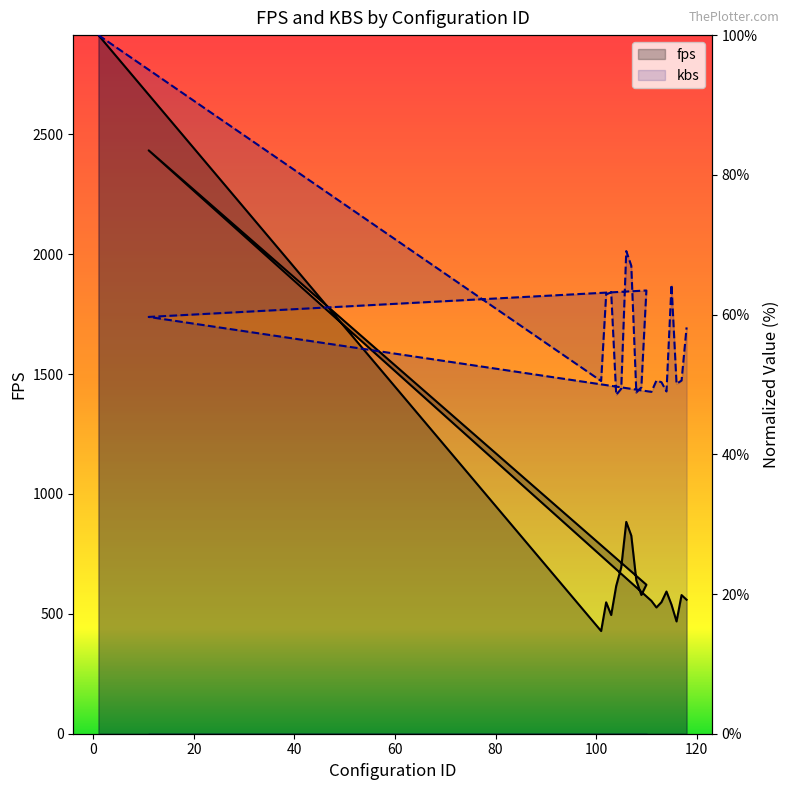

What are all the series names shown in the legend?

fps, kbs